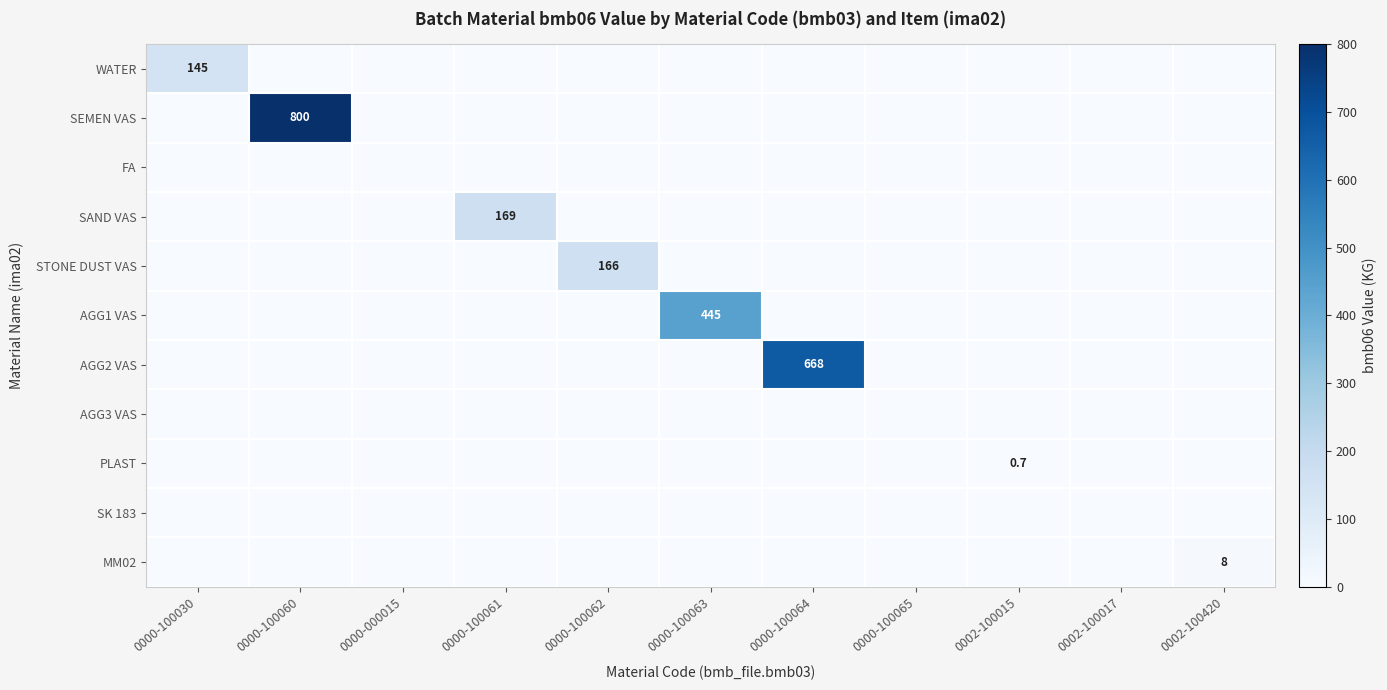

The value of MM02 at 0002-100420 is 4.7. True or false?

False